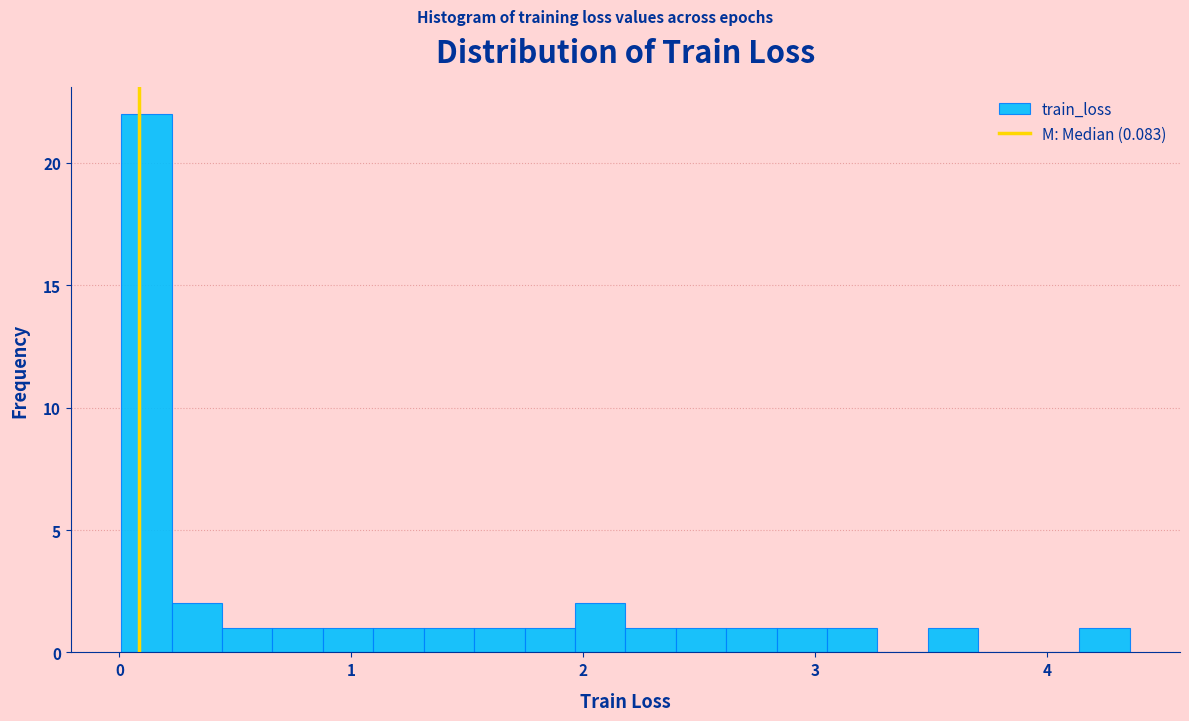

Around what value on the x-axis is the tallest bar? Give the approximate position of its centre, as read against the axis.

0.1